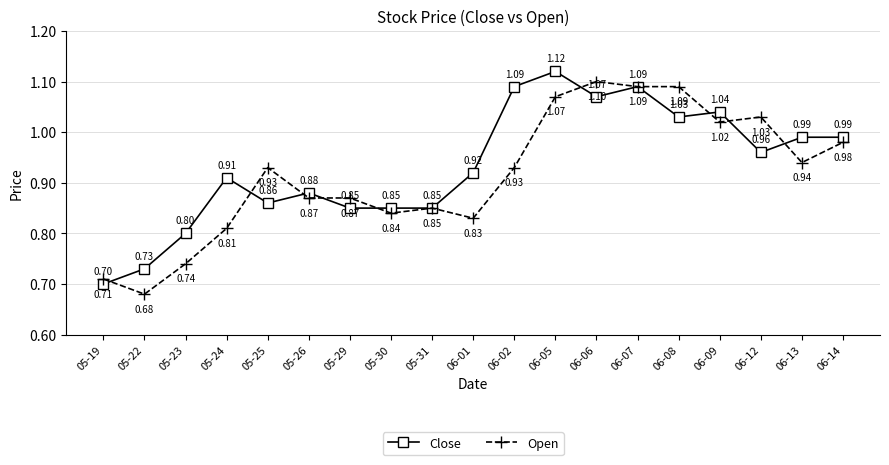

At which category does Close reach its first local peak?

05-24